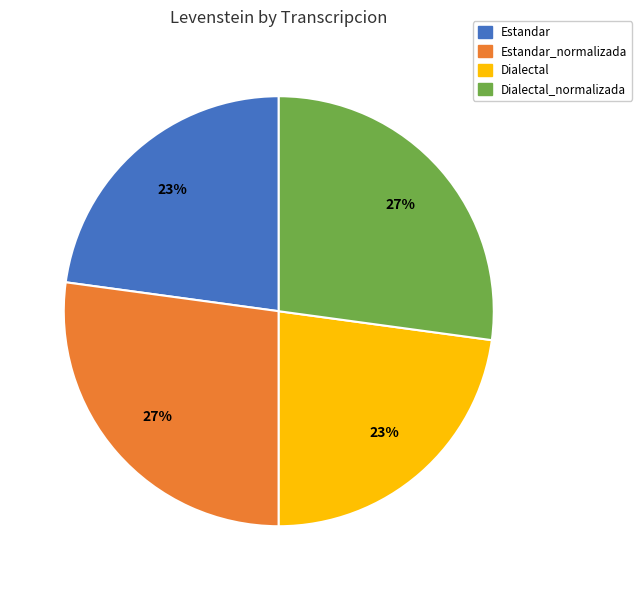

The Estandar_normalizada slice represents 27% of the pie. True or false?

True